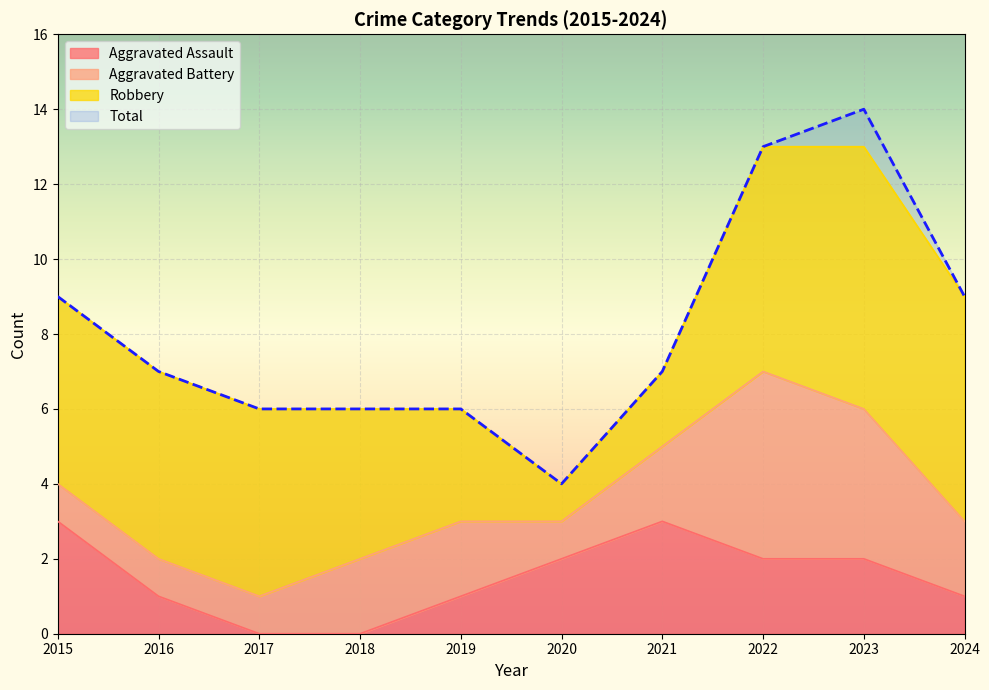

Which category has the highest value in the Total series?

2023